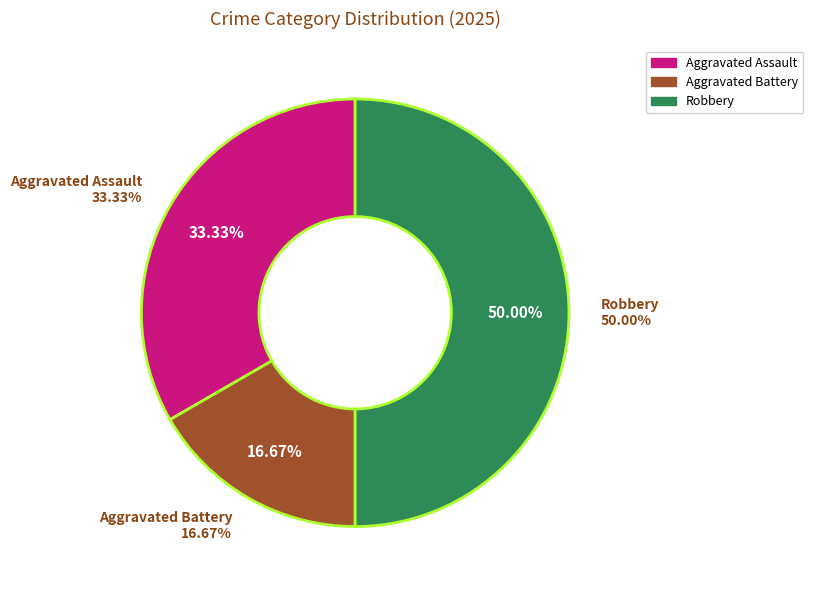

Do Aggravated Assault and Robbery together represent more than half of the pie?

Yes